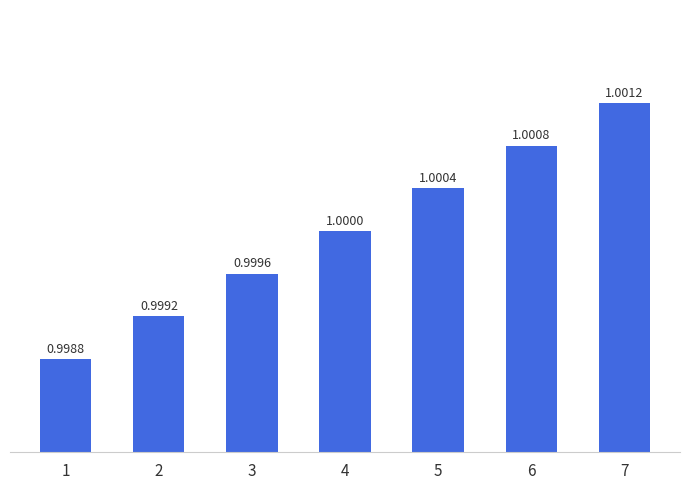

Reading left to right, transcribe all the data shown in this chart.

1=1.0	2=1.0	3=1.0	4=1.0	5=1.0	6=1.0	7=1.0